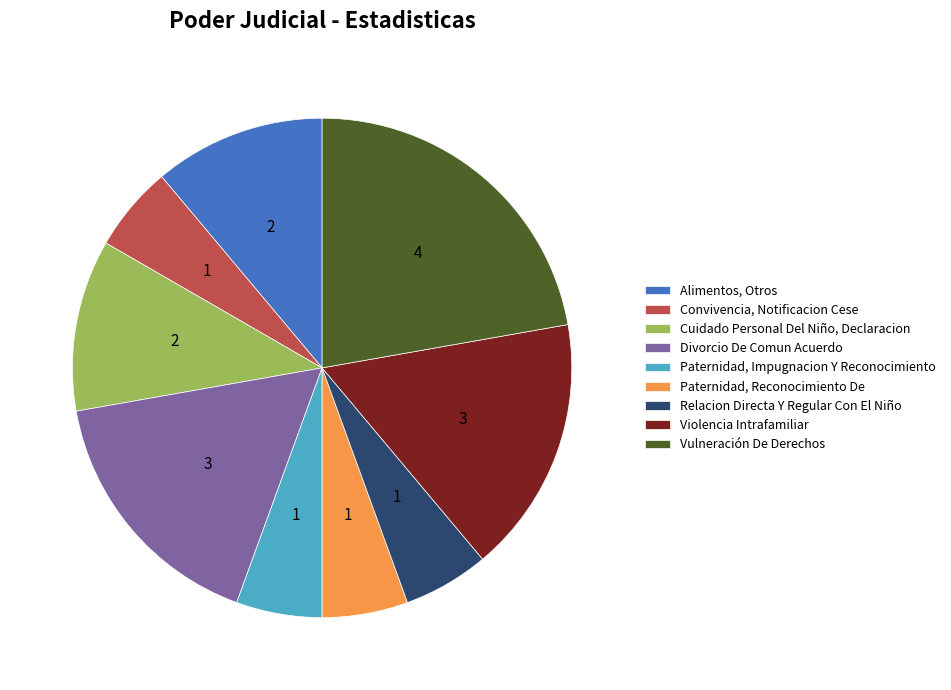

What is the largest slice in the pie chart?

Vulneración De Derechos